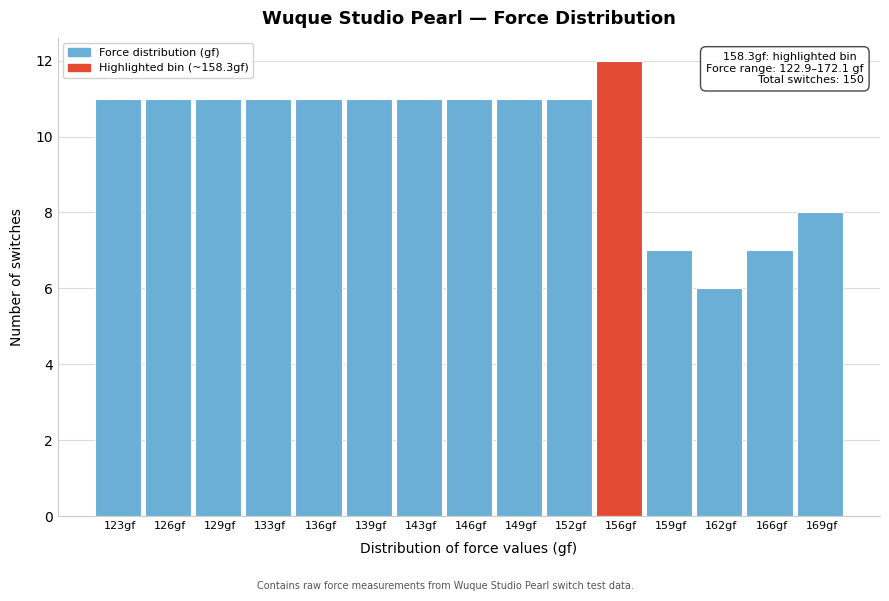

Reading left to right, what are all the values shown in this chart?

123gf=11	126gf=11	129gf=11	133gf=11	136gf=11	139gf=11	143gf=11	146gf=11	149gf=11	152gf=11	156gf=12	159gf=7	162gf=6	166gf=7	169gf=8